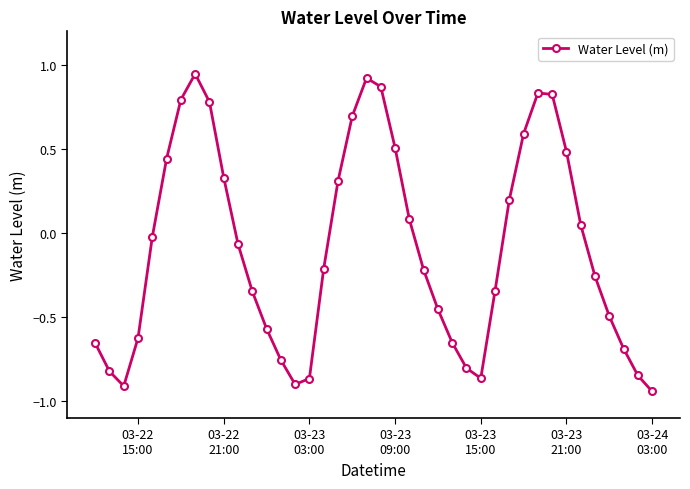

How many points are higher than both their immediate neighbors (excluding endpoints)?

3